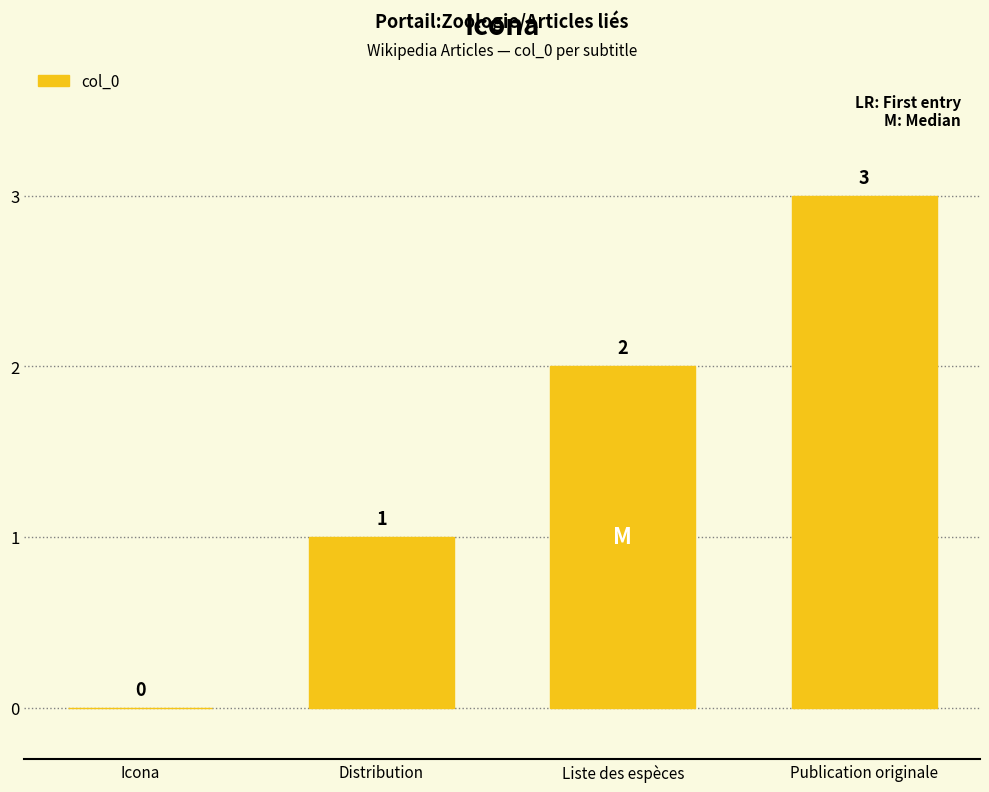

What is the sum of all values?

6